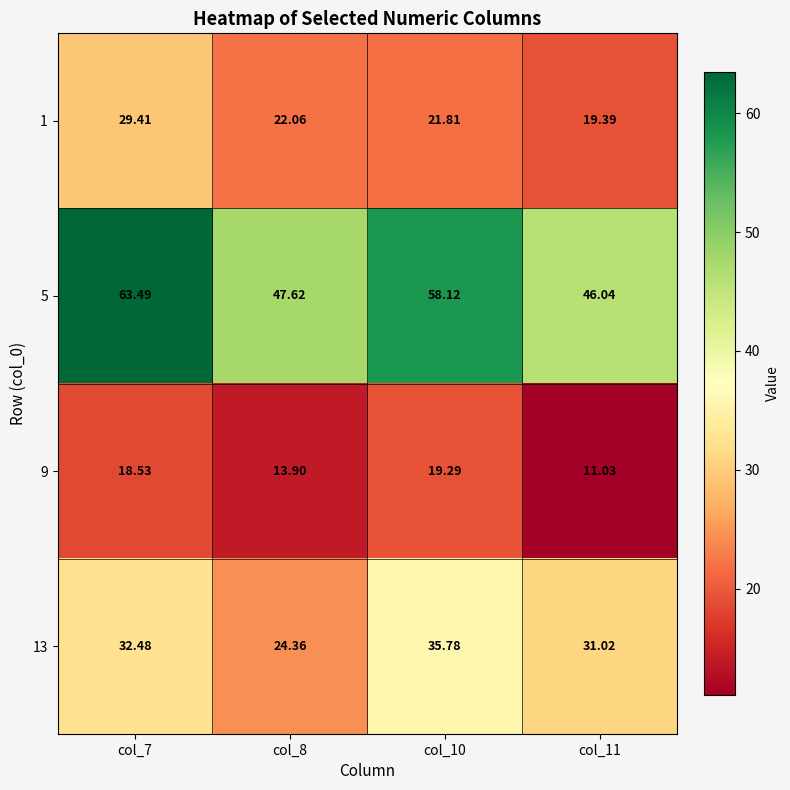

Is the value of 5 at col_8 greater than the value of 9 at col_7?

Yes